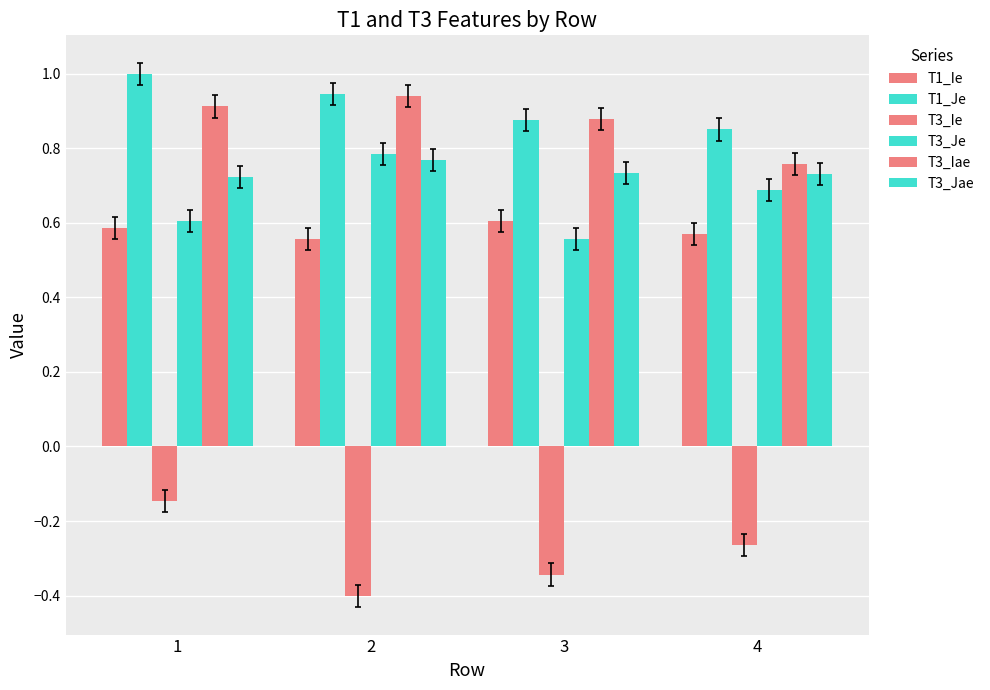

Read the T3_Jae value at 1.

0.7